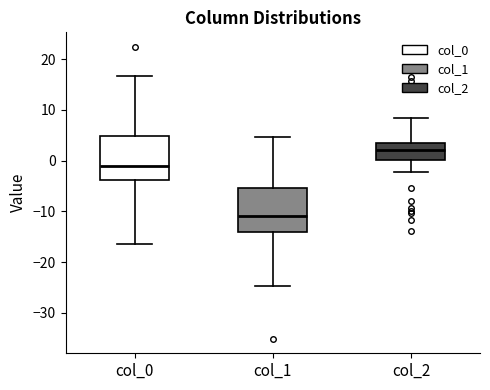

Reading left to right, read every box against the y-axis: the position of its median line, the range the box covers, and the ends of its whiskers. The values are not printed on the chart, so give them approximately, as read against the axis.

col_0: median -1, box -4 to 5, whiskers -16 to 17
col_1: median -11, box -14 to -5, whiskers -25 to 5
col_2: median 2, box 0 to 3, whiskers -2 to 8